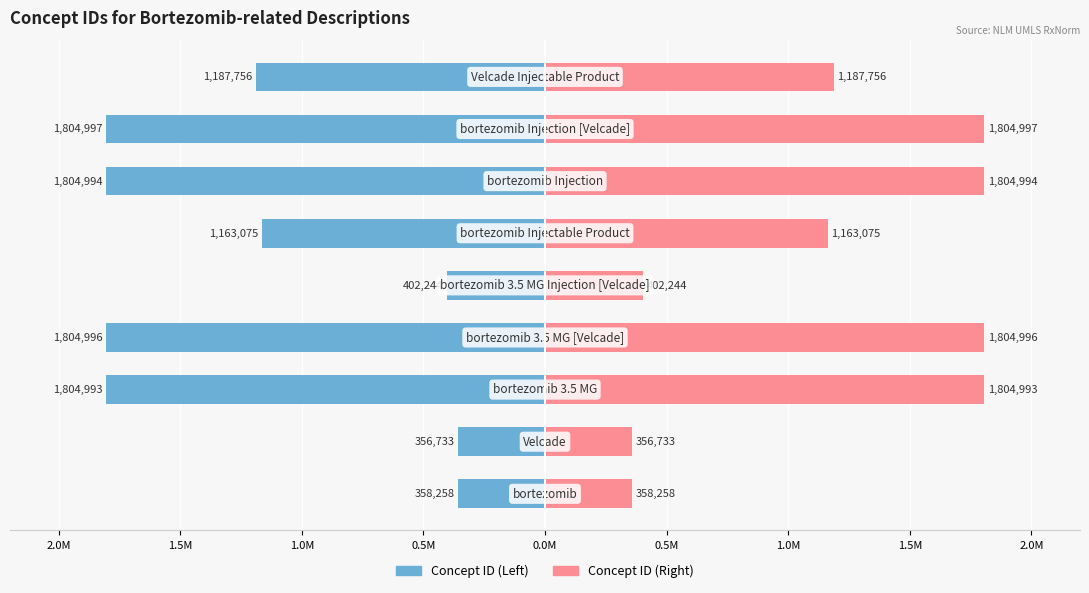

How many bars are there in each group?

2